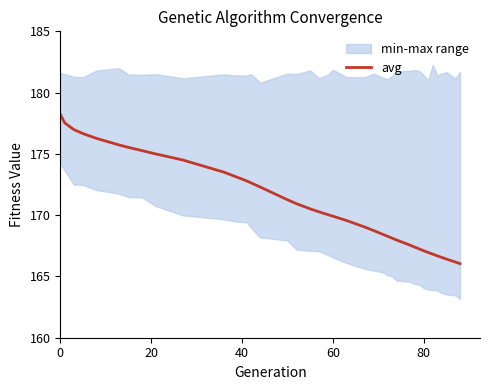

What is the minimum value for avg?

166.0